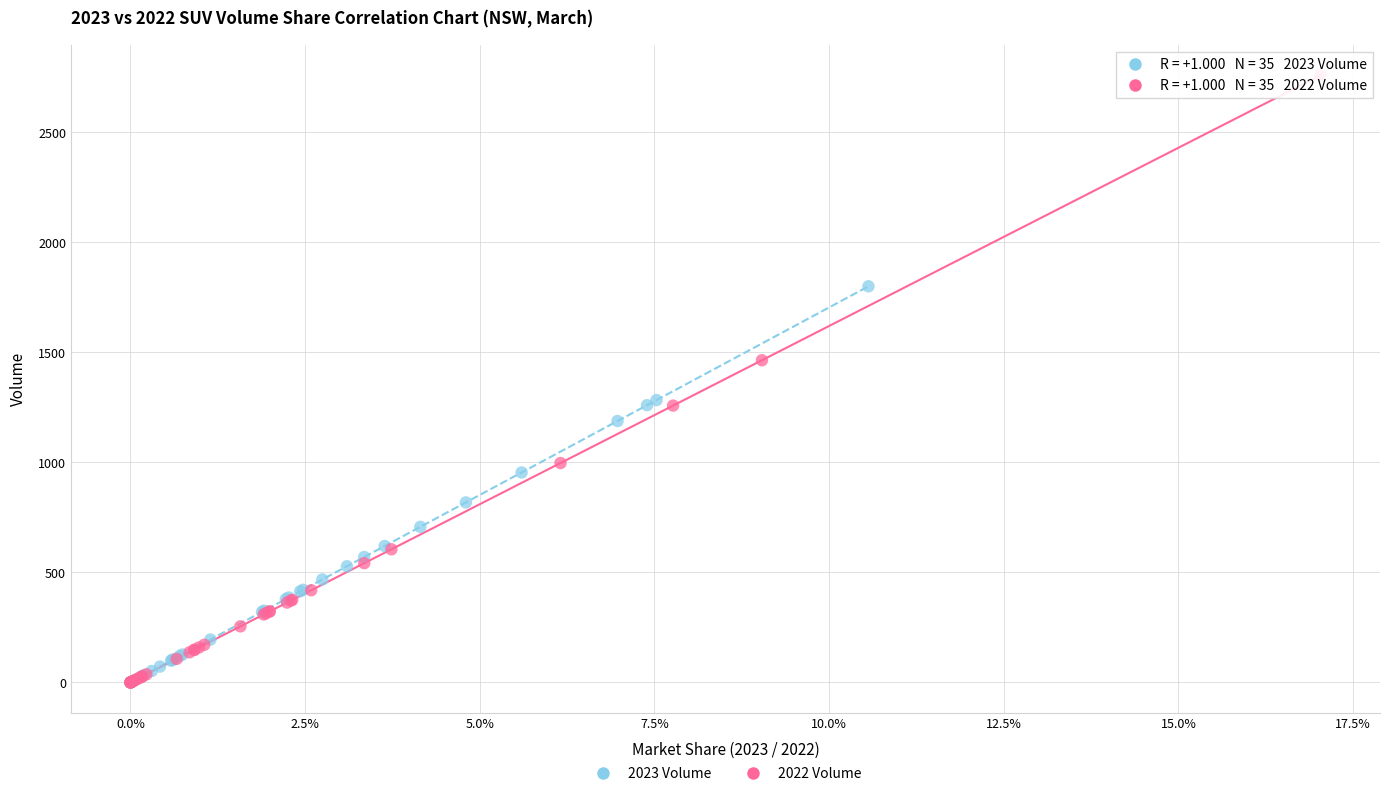

Which series has the widest spread of Y values?

2022 Volume